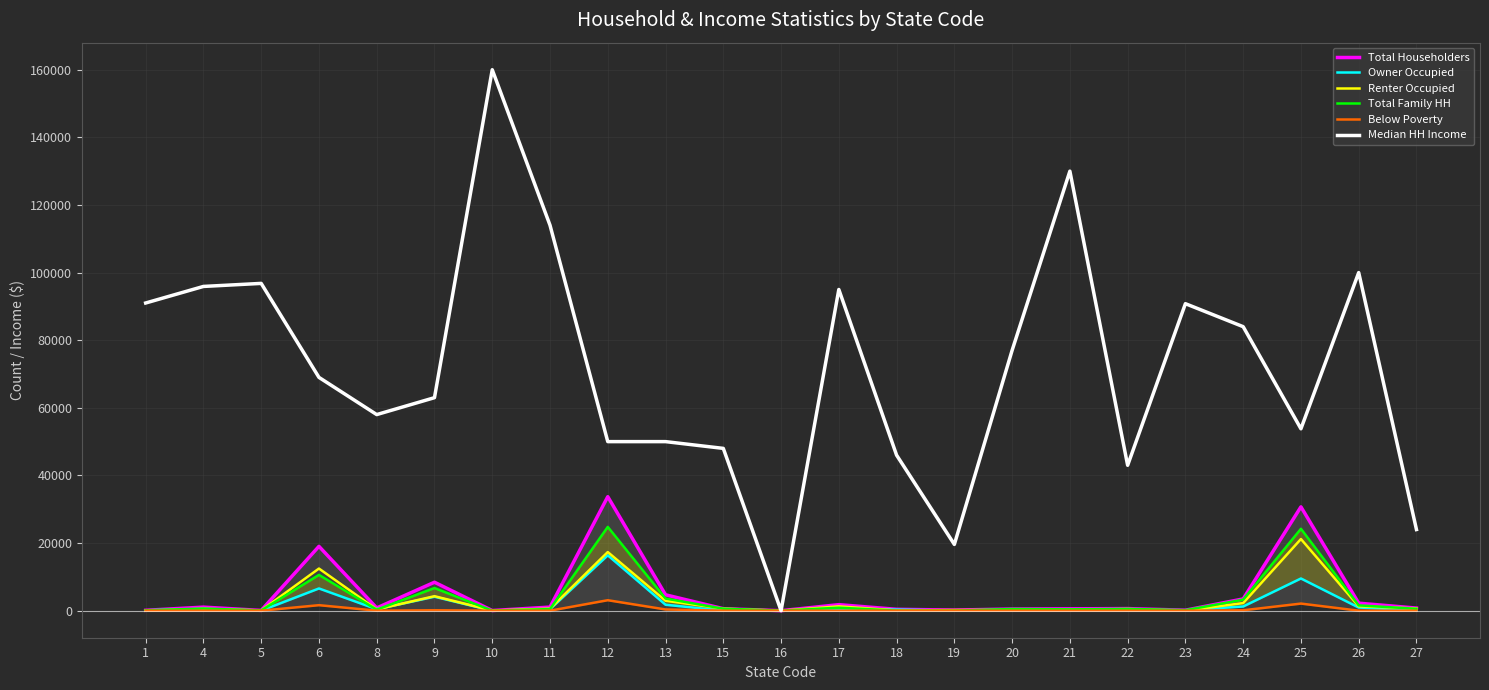

What are all the series names shown in the legend?

Total Householders, Owner Occupied, Renter Occupied, Total Family HH, Below Poverty, Median HH Income